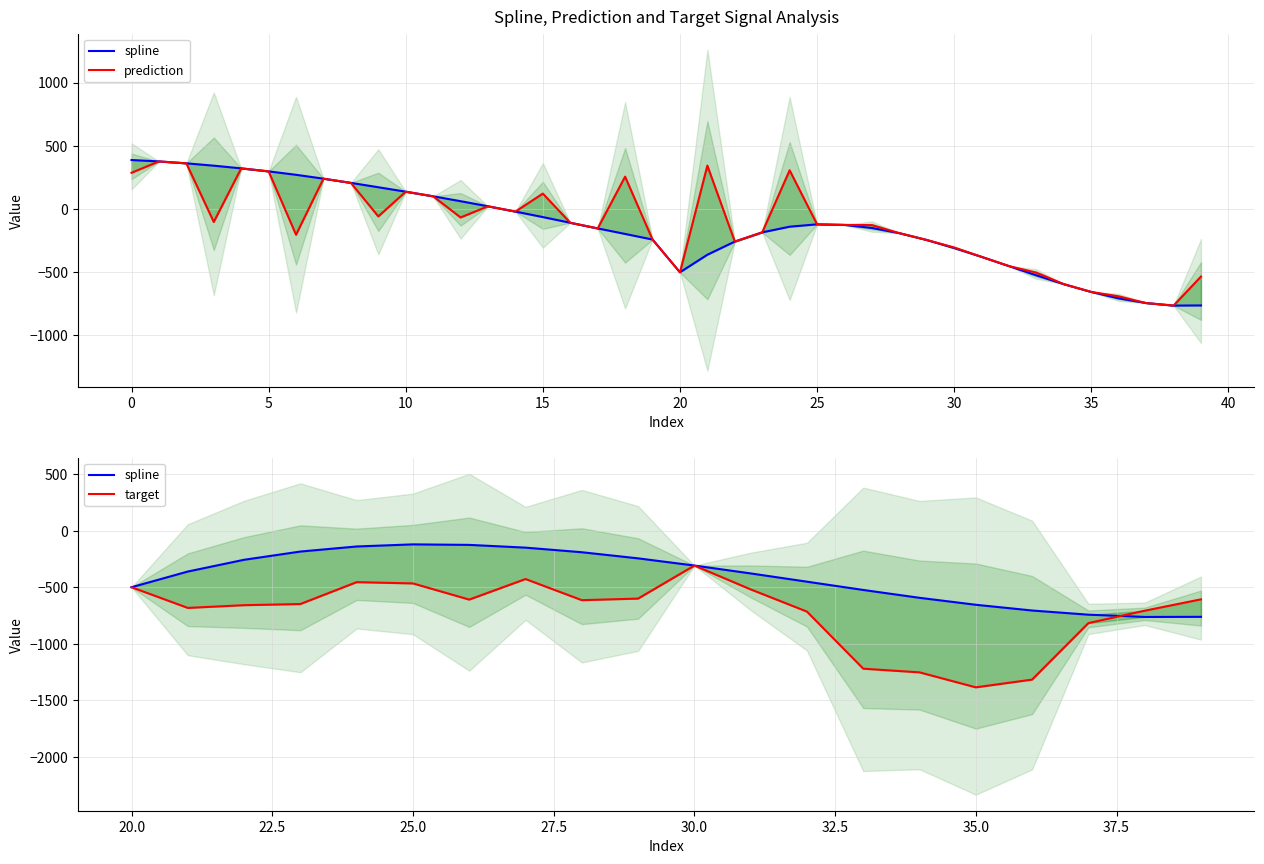

What is the value of the spline point at the 38th from the left?

-743.7